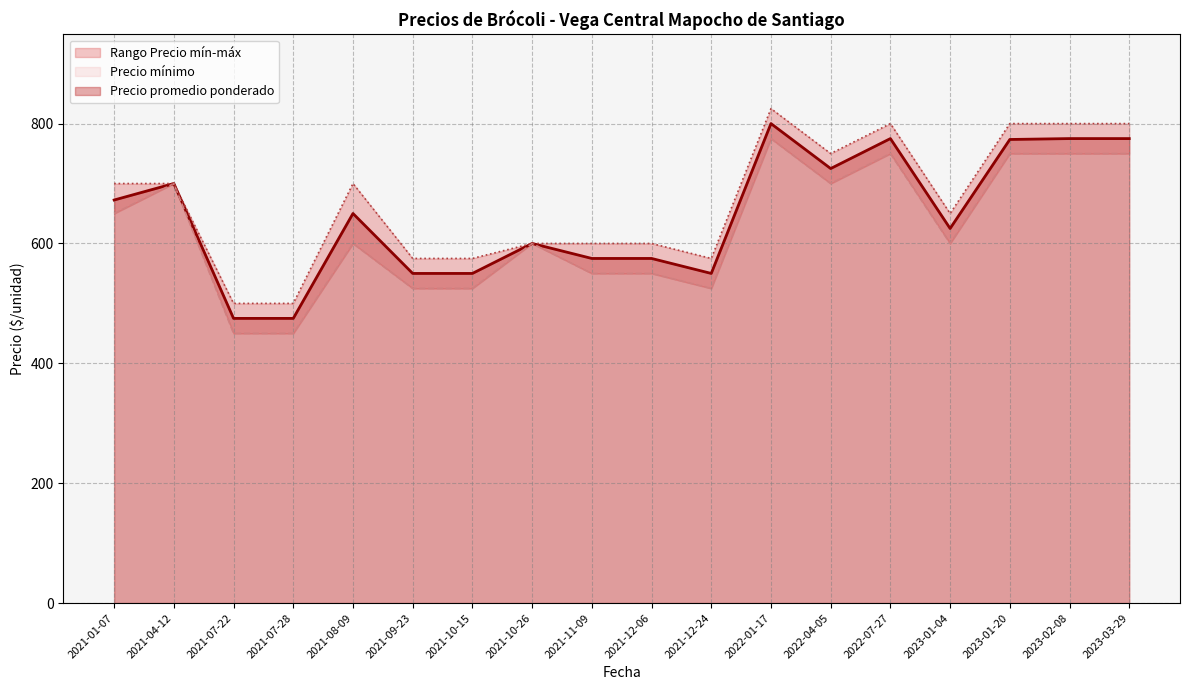

The Precio promedio ponderado series shows 816.1 at 2021-10-26. True or false?

False